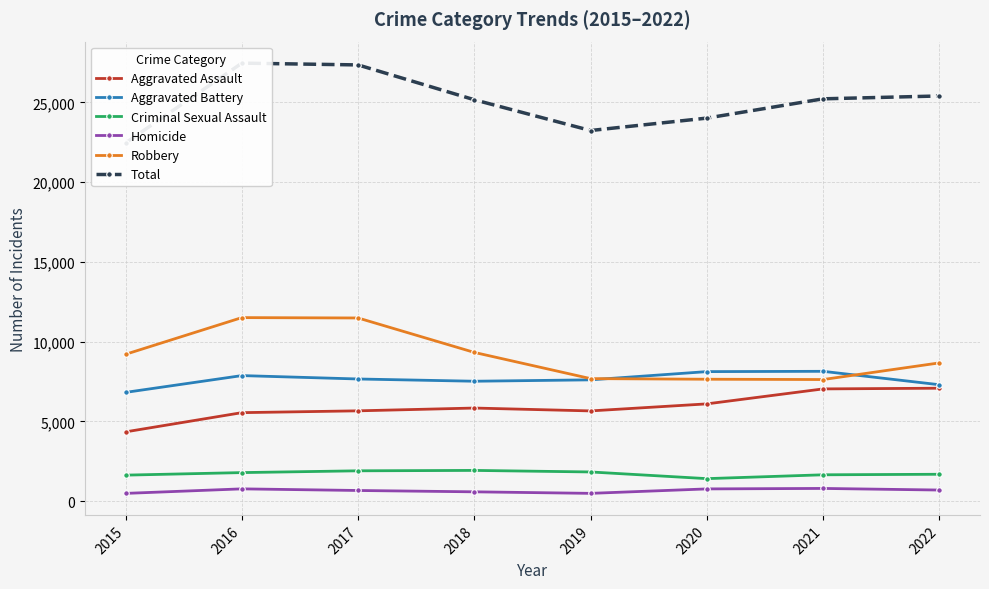

Read the Aggravated Assault value at 2016, to the nearest 100.

5500